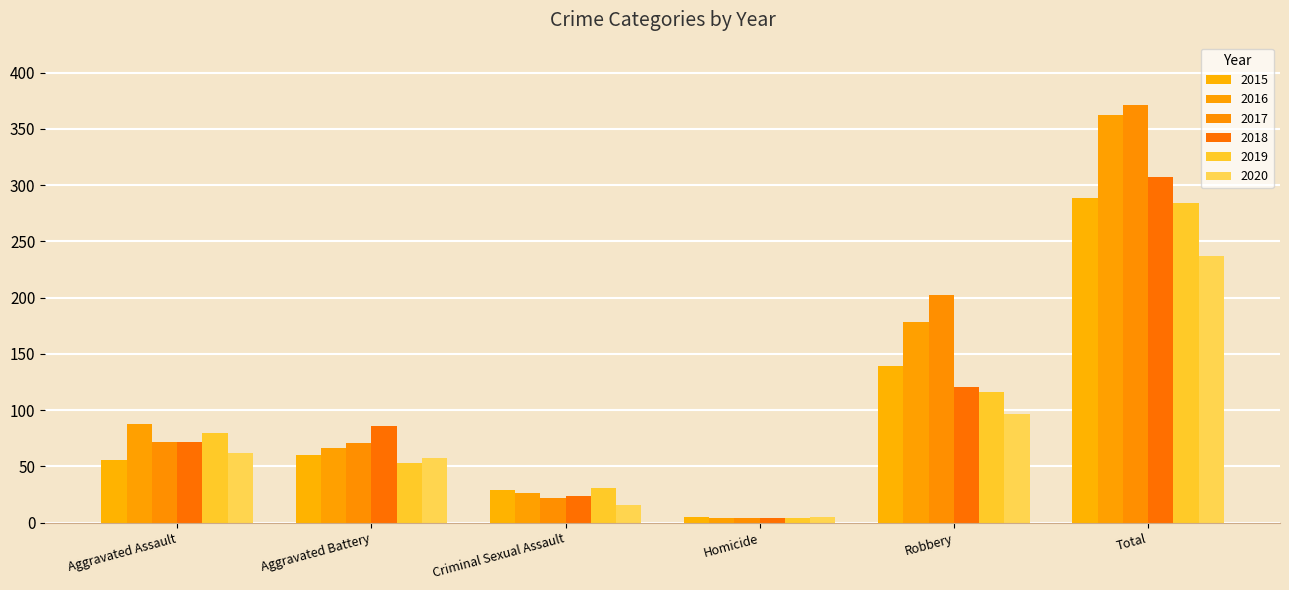

How many data points in 2017 are less than 72?

3